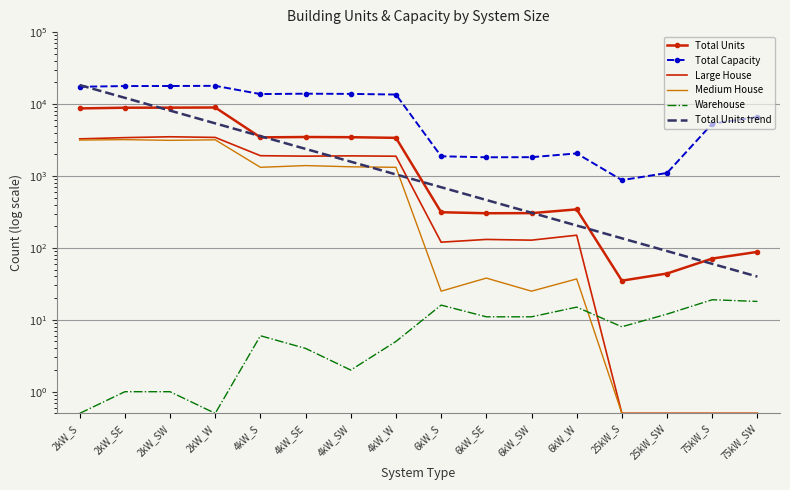

What is the spread (max minus min) of values at 2kW_SE?

17773.0